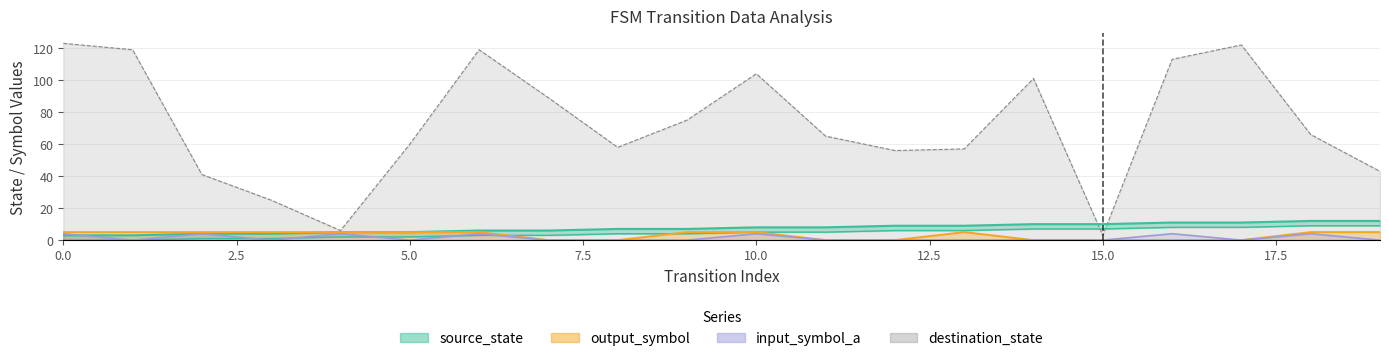

Reading left to right, what are all the values shown in this chart?

source_state: 0=3	1=3	2=4	3=4	4=5	5=5	6=6	7=6	8=7	9=7	10=8	11=8	12=9	13=9	14=10	15=10	16=11	17=11	18=12	19=12
destination_state: 0=123	1=119	2=41	3=25	4=6	5=60	6=119	7=89	8=58	9=75	10=104	11=65	12=56	13=57	14=101	15=3	16=113	17=122	18=66	19=43
input_symbol_a: 0=4	1=0	2=4	3=0	4=4	5=0	6=4	7=0	8=0	9=0	10=4	11=0	12=0	13=0	14=0	15=0	16=4	17=0	18=4	19=0
output_symbol: 0=5	1=5	2=5	3=5	4=5	5=5	6=5	7=0	8=0	9=5	10=5	11=0	12=0	13=5	14=0	15=0	16=0	17=0	18=5	19=5